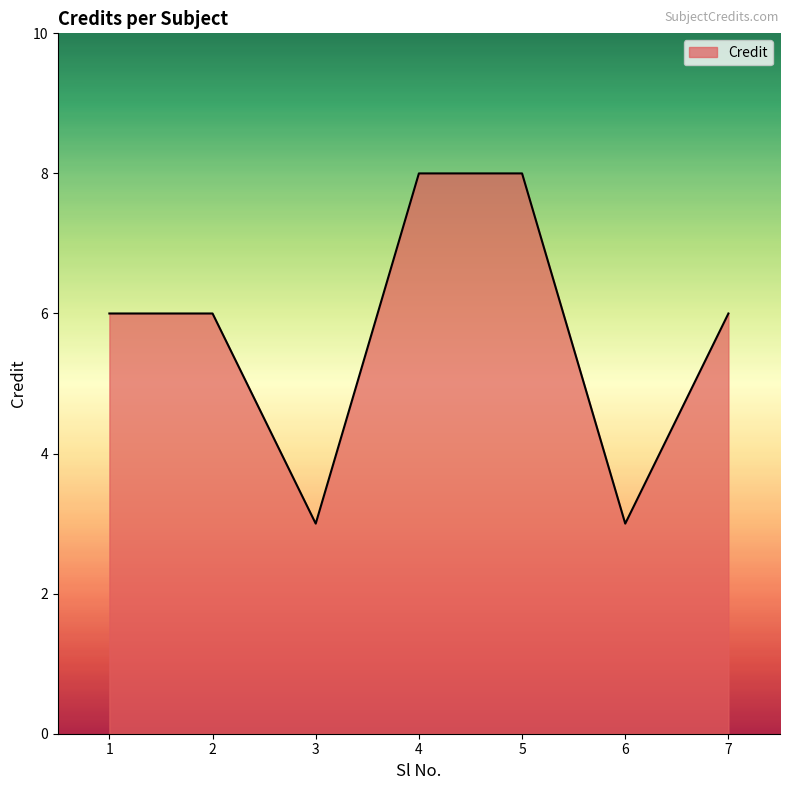

How many interior local valleys (lower than both neighbors) does the data have?

2